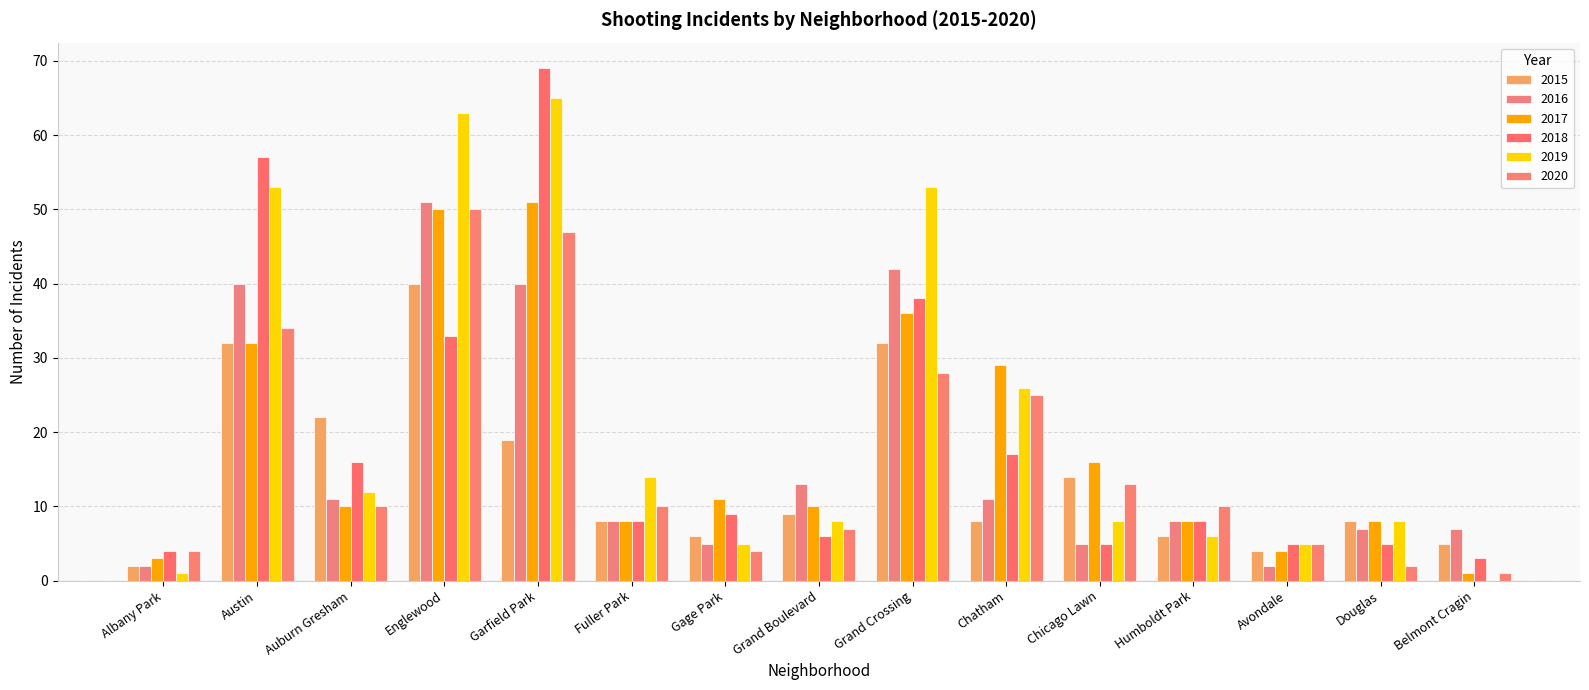

Is it true that 2015 equals 4 at Avondale?

True